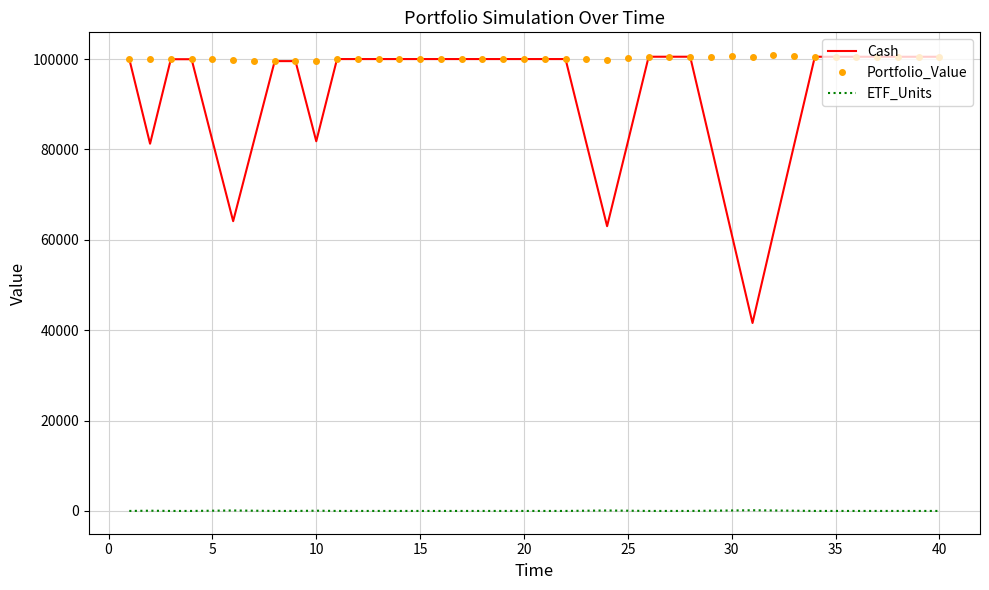

What is the lowest value of the Cash series?

41587.2